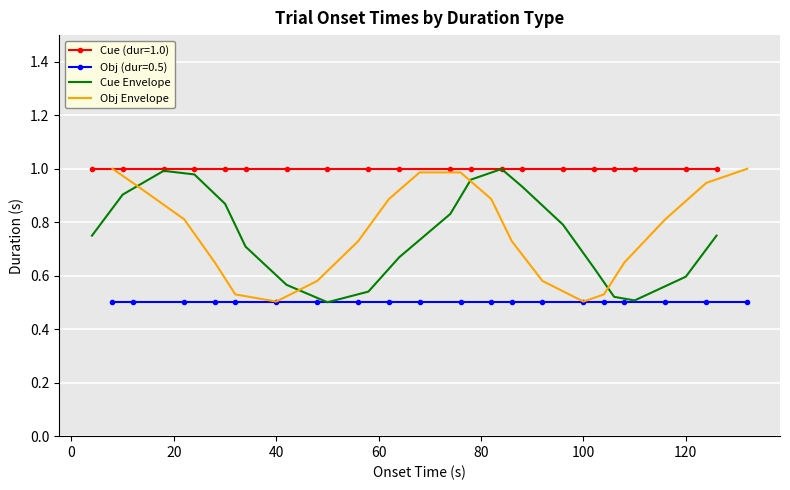

What is the highest value of the Cue Envelope series?

1.0